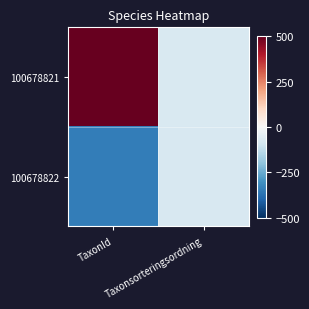

Which series has the largest range (max minus min)?

100678821